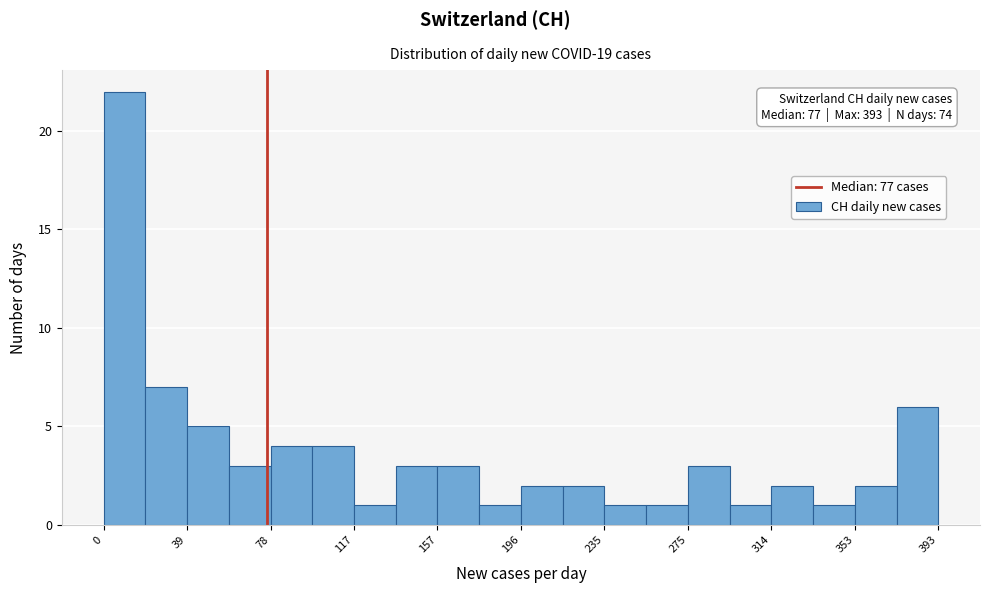

Read against the x-axis, roughly where is the centre of the tallest bar?

10